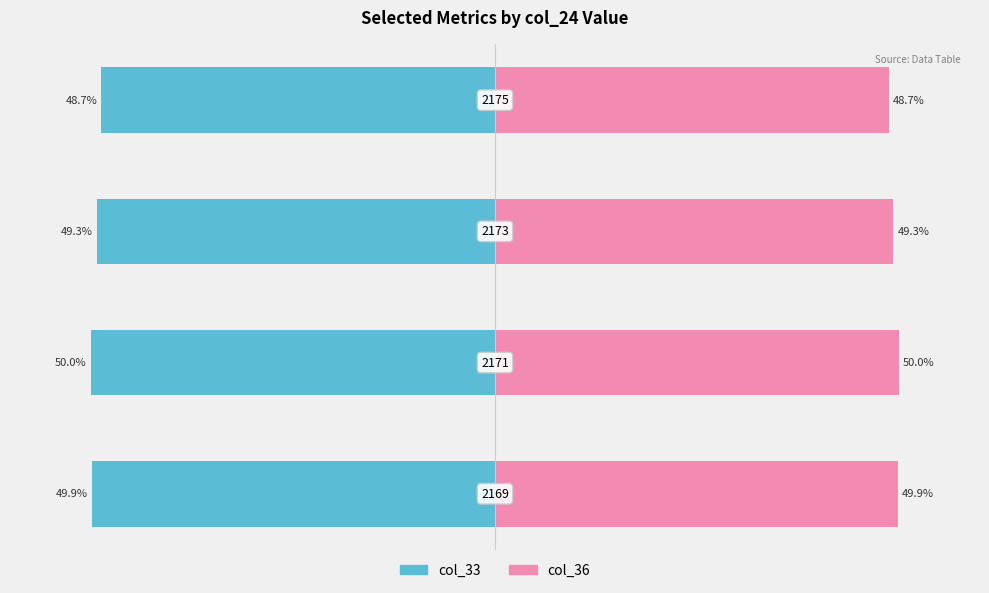

At how many categories does at least one series exceed 0?

4